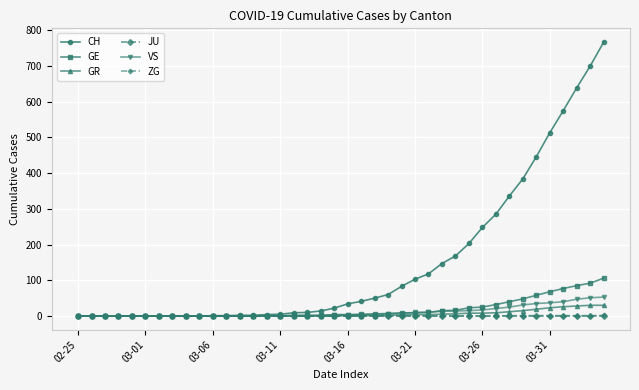

How many series are shown in this chart?

6